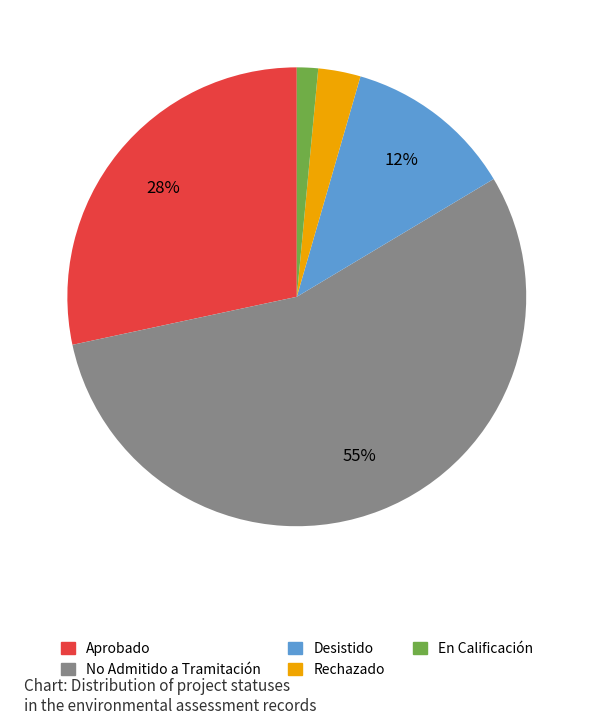

Is it true that No Admitido a Tramitación is 55% of the pie?

True